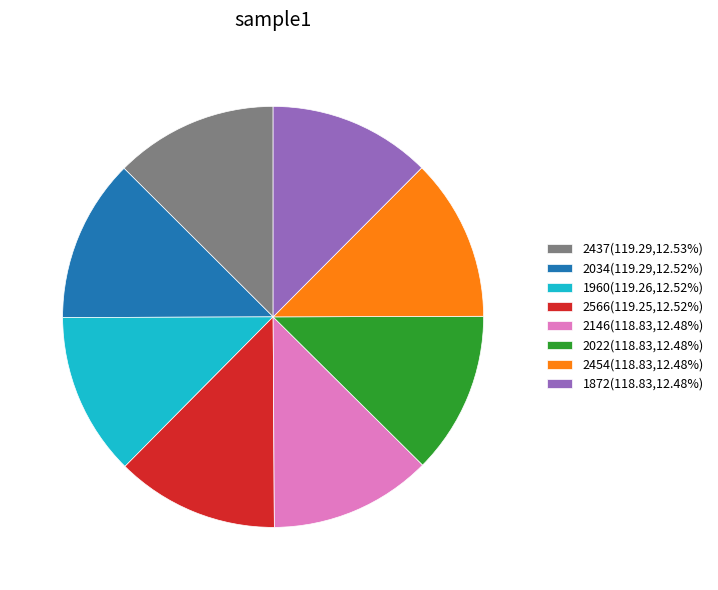

Approximately how many times larger is the value at 1872(118.83,12.48%) compared to 2022(118.83,12.48%)?

1.0